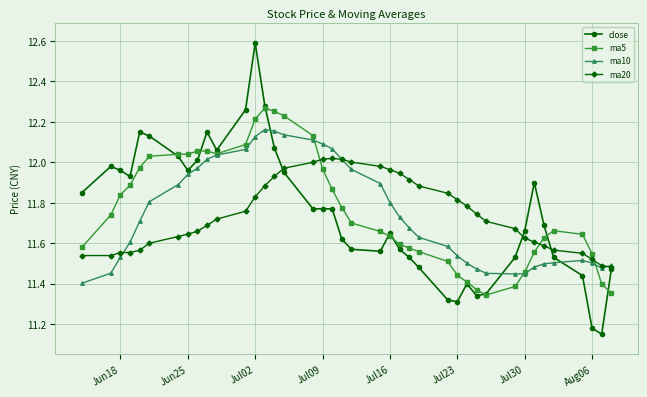

Which series has the widest spread of values?

close